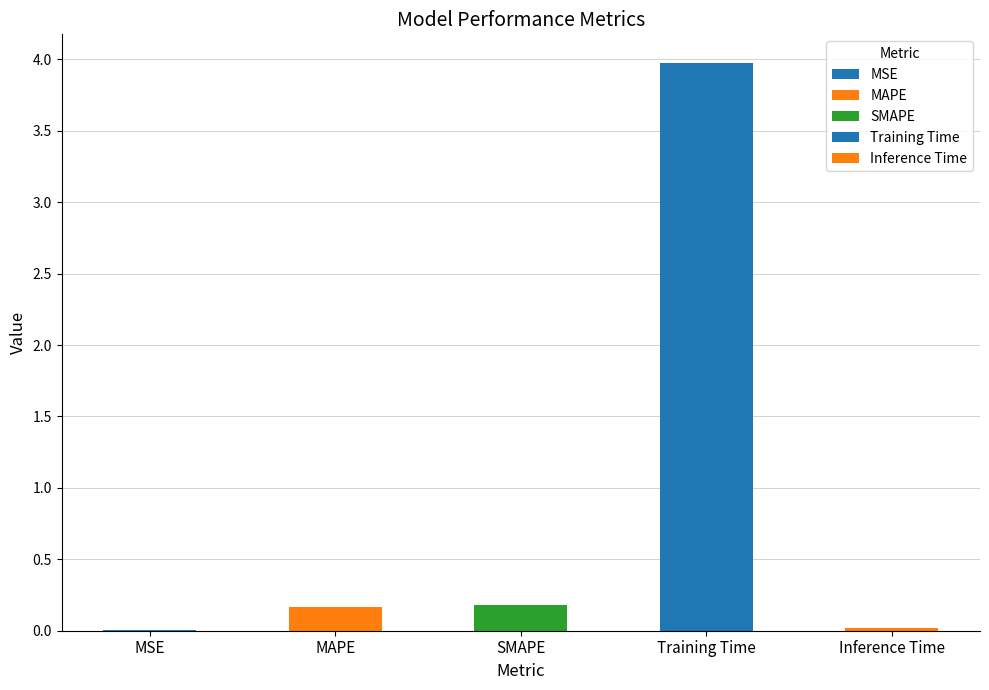

The value at MAPE is 0.3. True or false?

False